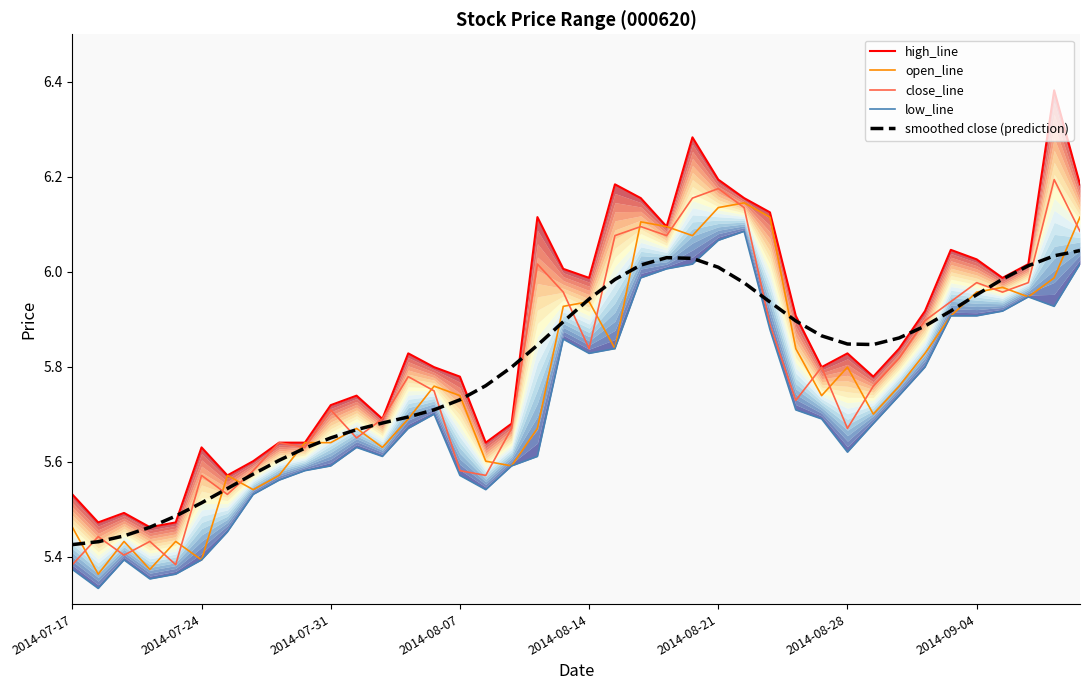

What is the greatest value displayed?

6.4